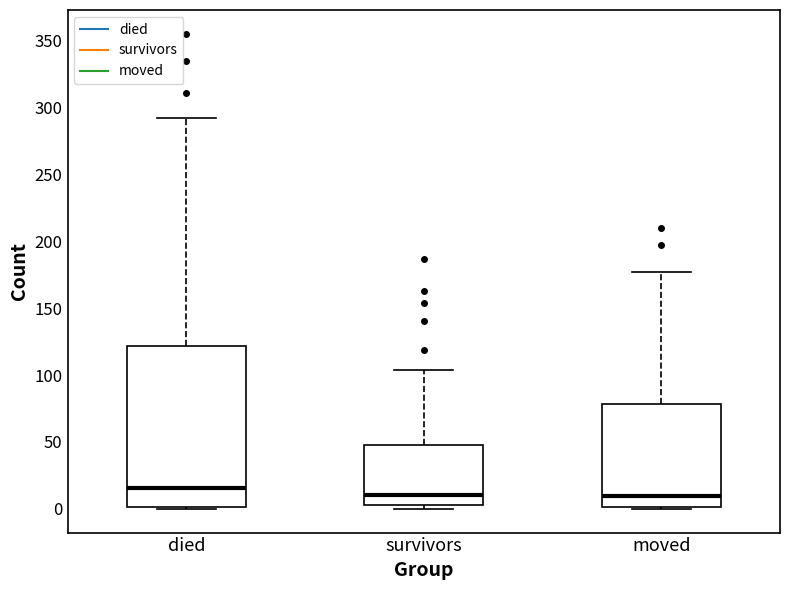

Comparing the boxes themselves (not the whiskers), which one is the tallest?

died